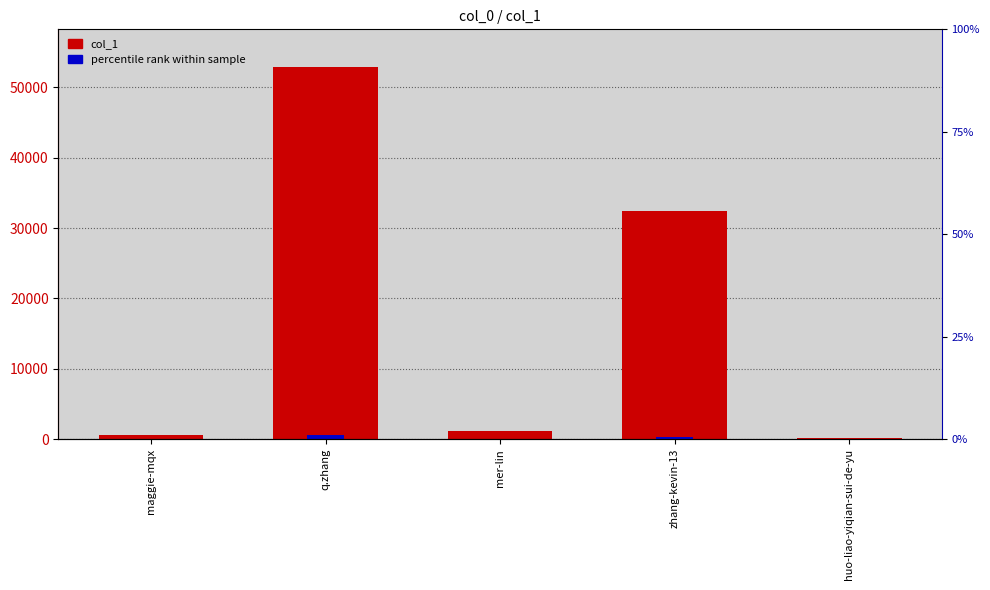

List the series in order of their peak value, highest first.

col_1, percentile rank within sample